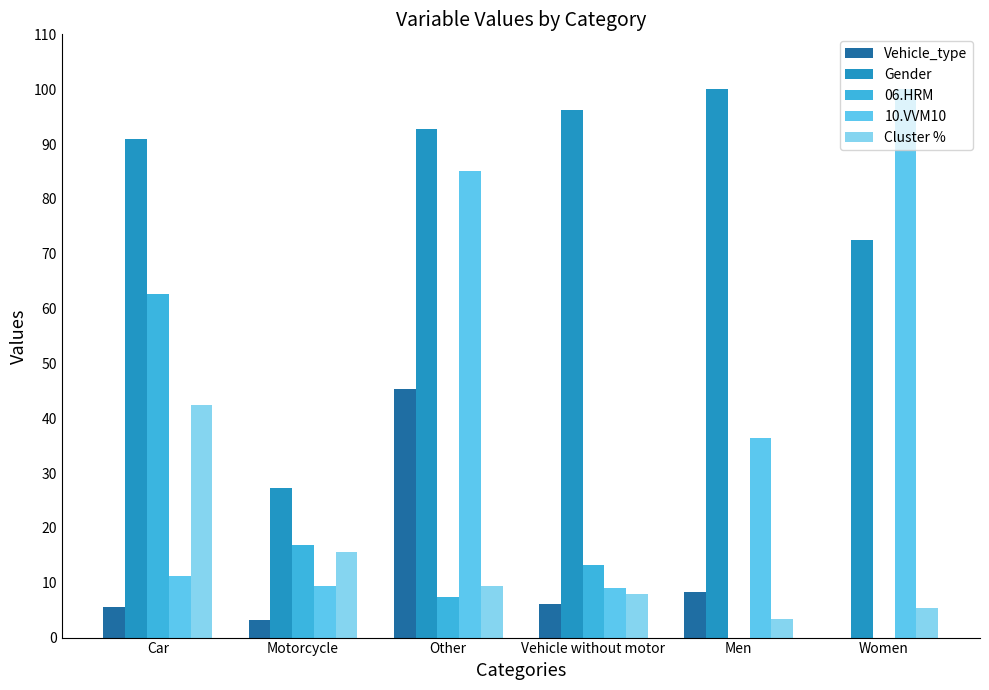

Between Car and Other, which series saw the biggest shift?

10.VVM10